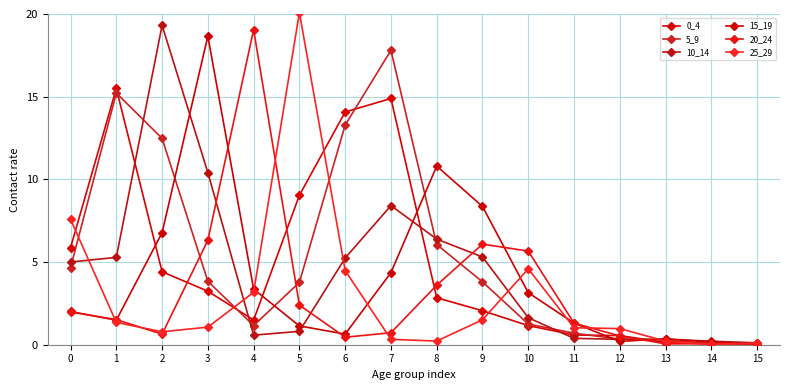

Where do 5_9 and 0_4 first cross each other?

1 and 2